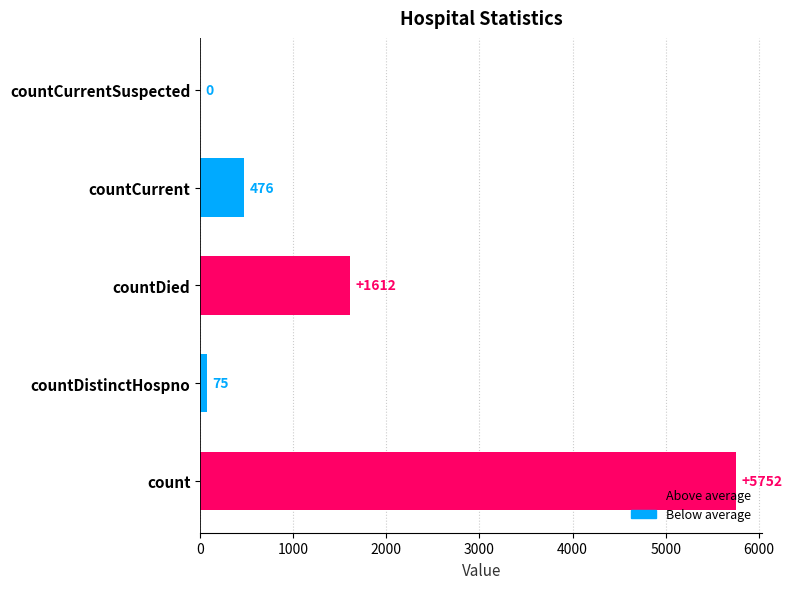

Rank the categories by value from highest to lowest.

count, countDied, countCurrent, countDistinctHospno, countCurrentSuspected